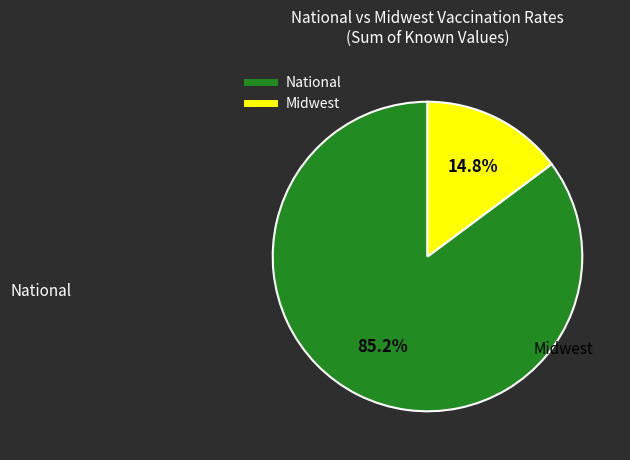

How many segments does this pie chart have?

2